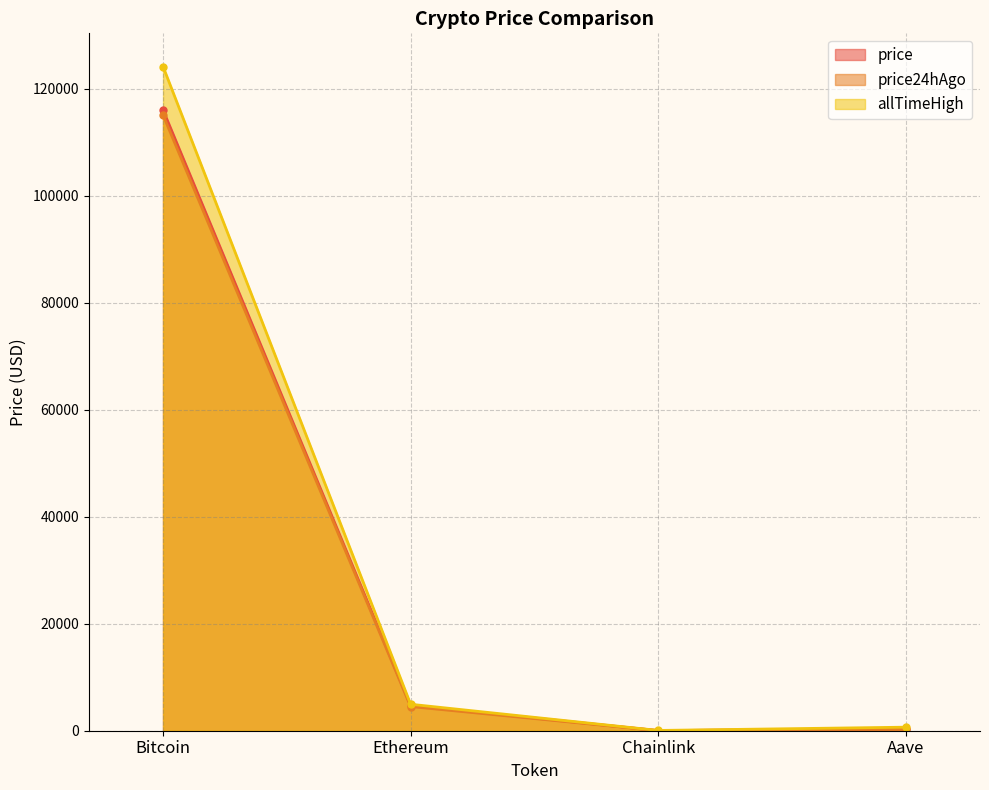

True or false: allTimeHigh and price24hAgo cross at least once.

False